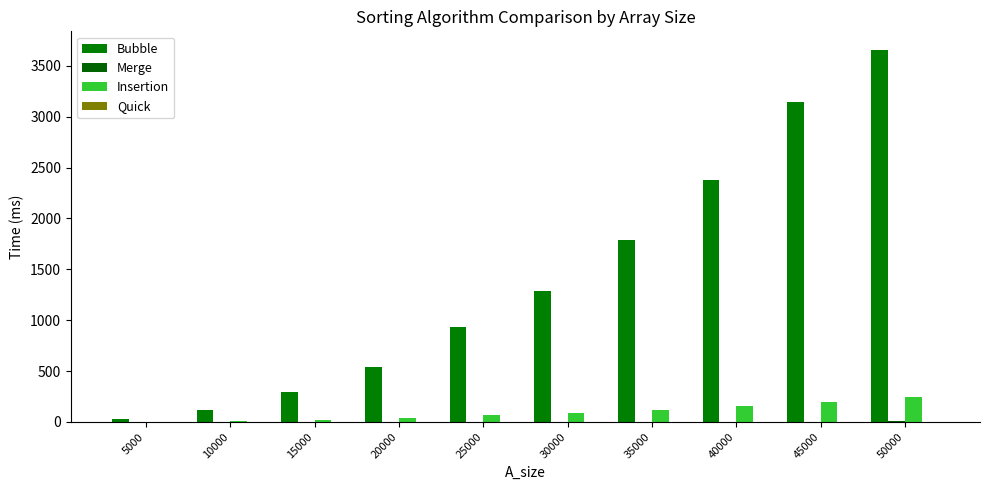

The Insertion series shows 198 at 45000. True or false?

True